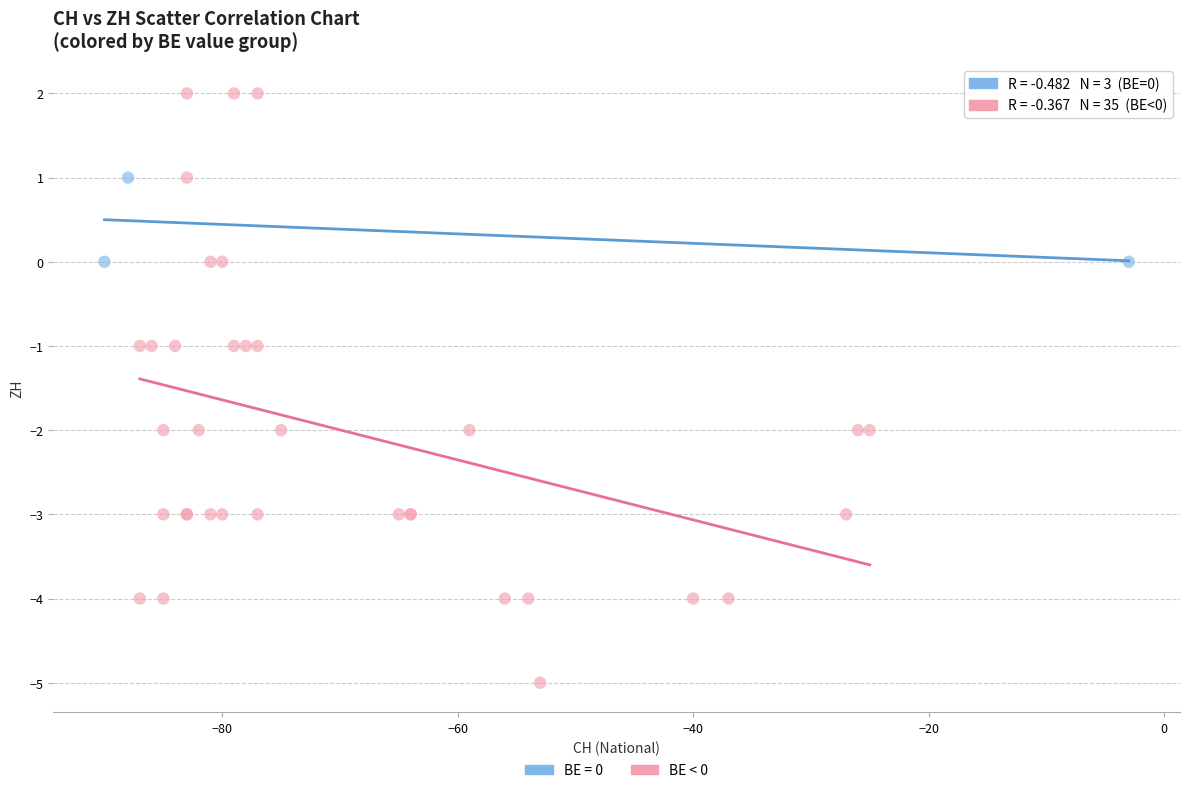

Which series has the largest Y range (max minus min)?

BE < 0